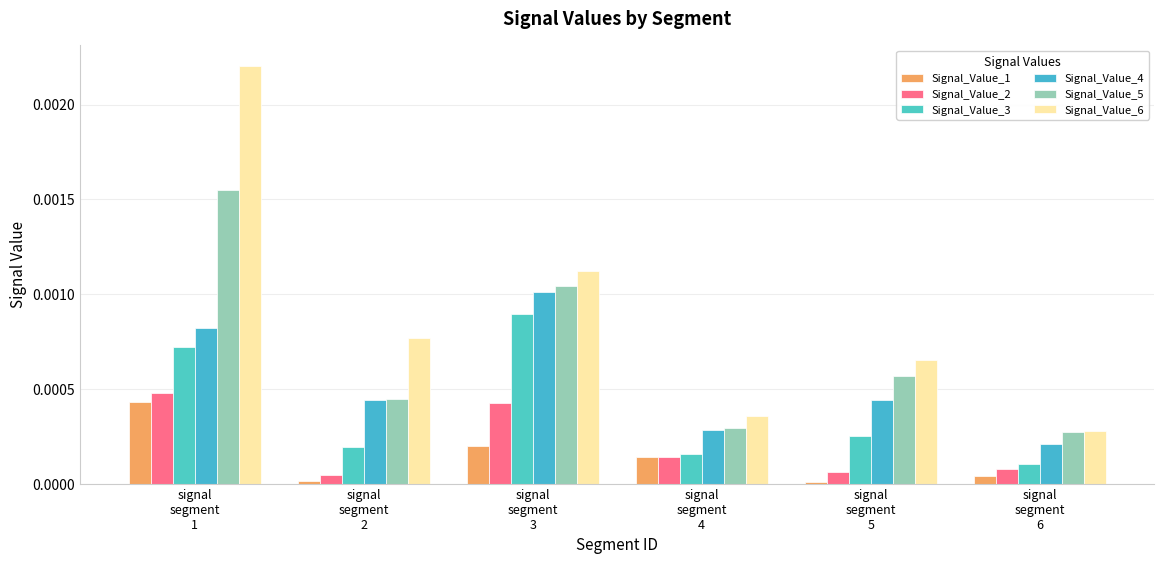

Which series has the largest total across all categories?

Signal_Value_6